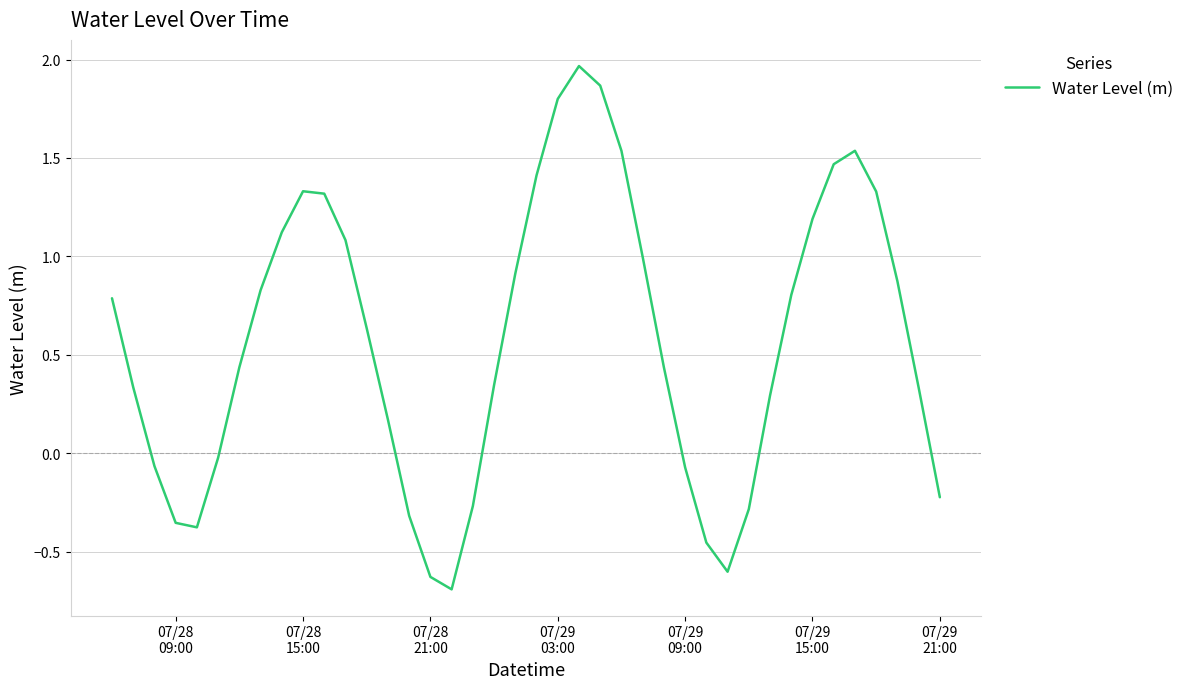

What is the difference between the maximum and minimum values?

2.7